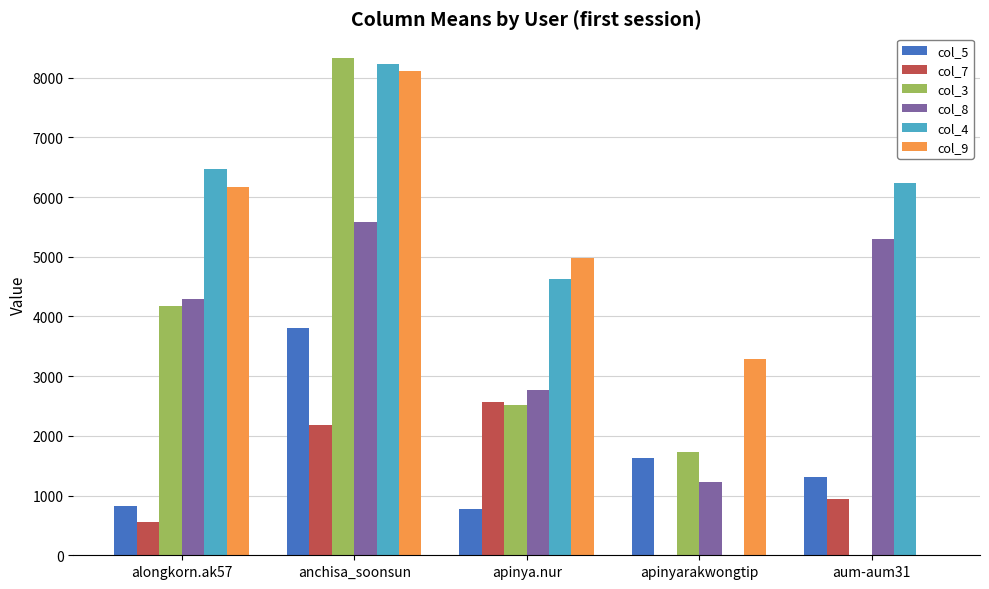

What is the difference between the col_8 values at apinyarakwongtip and anchisa_soonsun?

4357